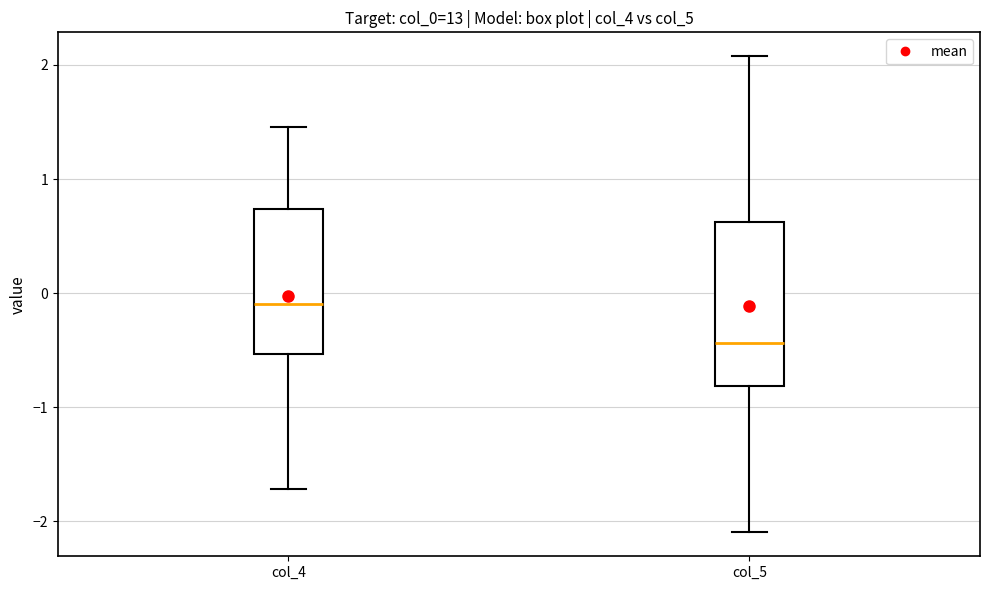

Reading left to right, transcribe this box plot: for each box, give where its median line is, the range the box spans, and where its two whiskers end, as read against the y-axis. The values are not printed on the chart, so give them approximately, as read against the axis.

col_4: median -0.1, box -0.5 to 0.7, whiskers -1.7 to 1.5
col_5: median -0.4, box -0.8 to 0.6, whiskers -2.1 to 2.1